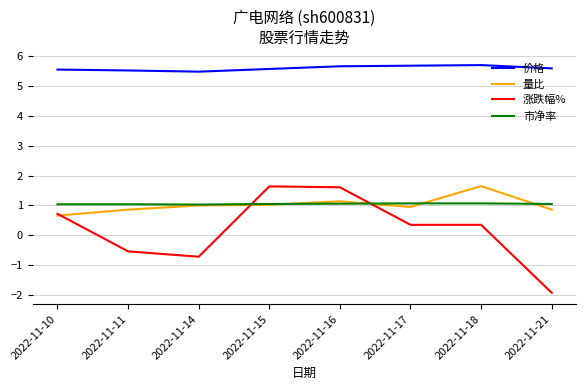

Read the 价格 value at 2022-11-16.

5.7